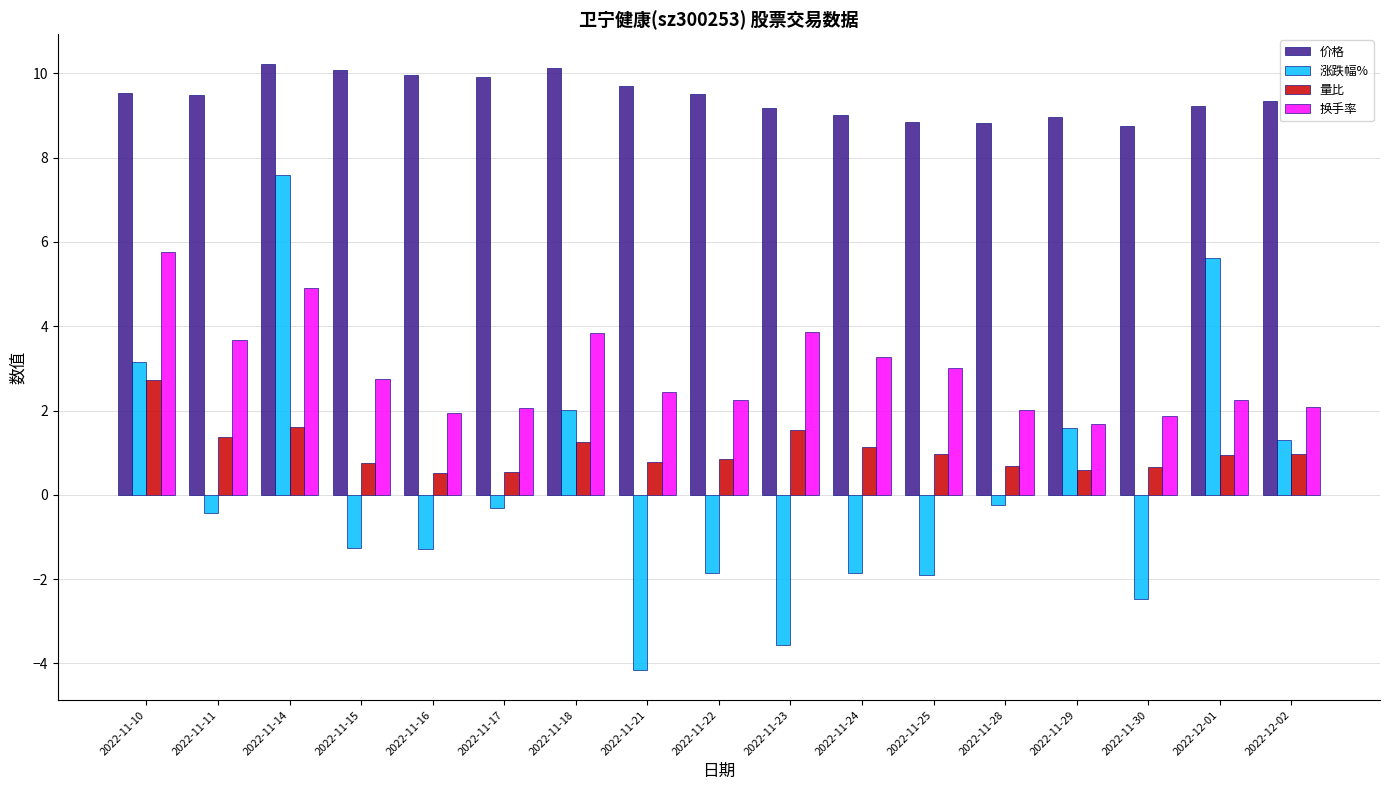

Which series has the widest spread of values?

涨跌幅%